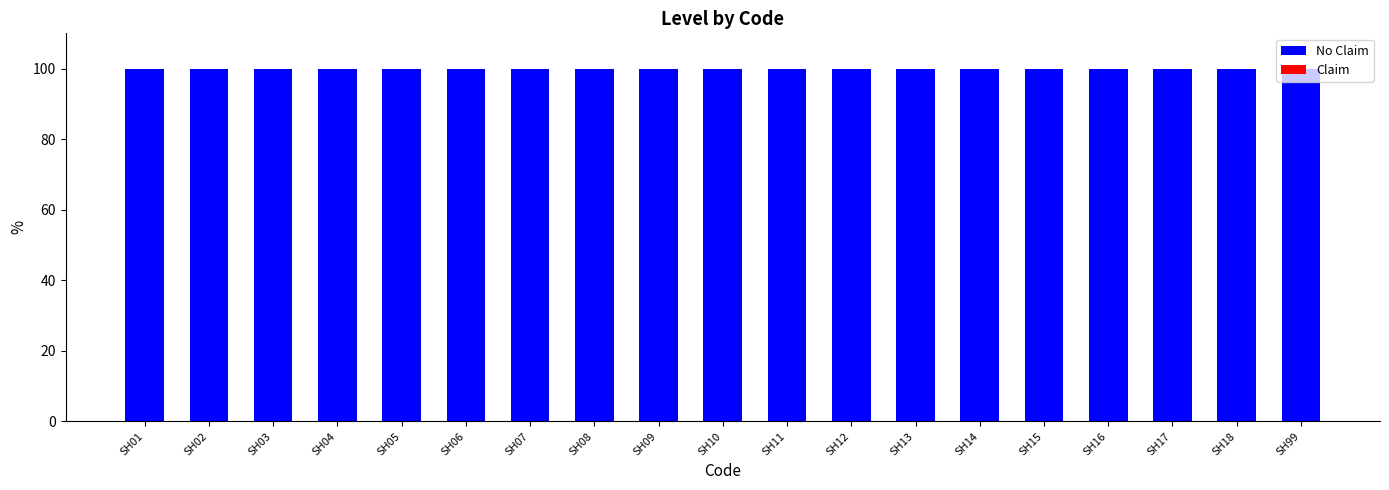

Reading left to right, transcribe all the data shown in this chart.

No Claim: 100	100	100	100	100	100	100	100	100	100	100	100	100	100	100	100	100	100	100
Claim: 0	0	0	0	0	0	0	0	0	0	0	0	0	0	0	0	0	0	0